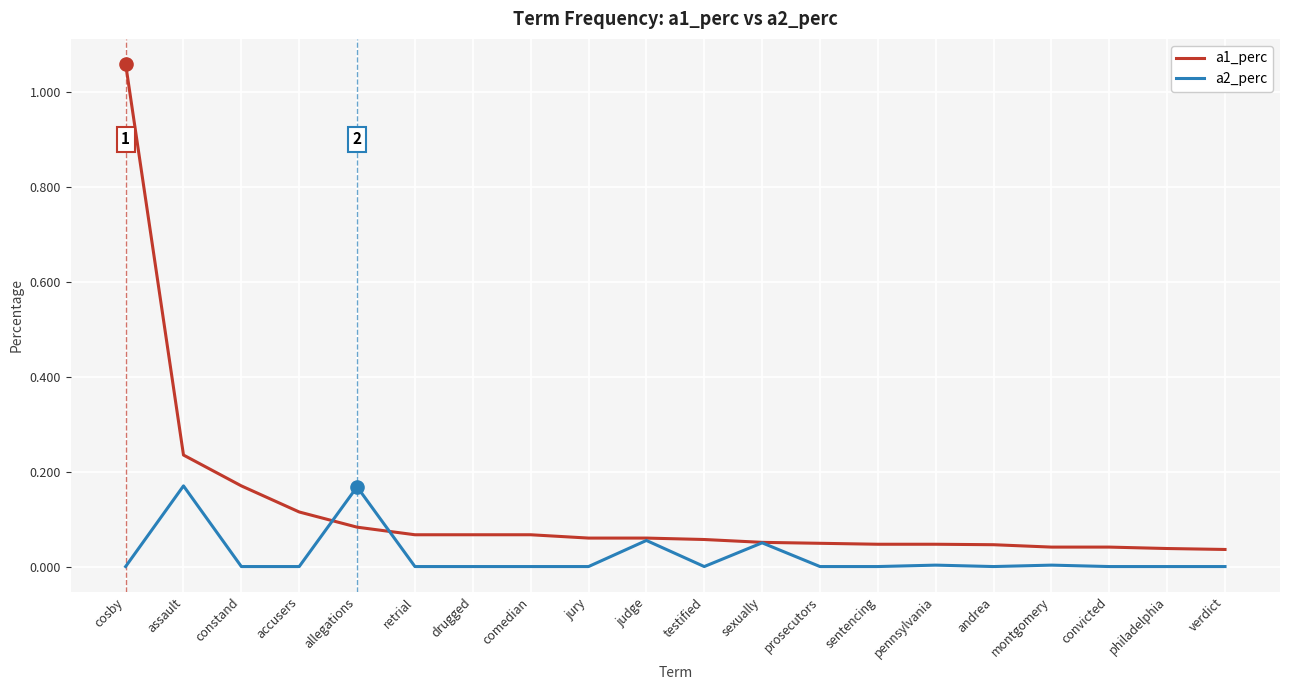

At how many categories does at least one series exceed 0?

20